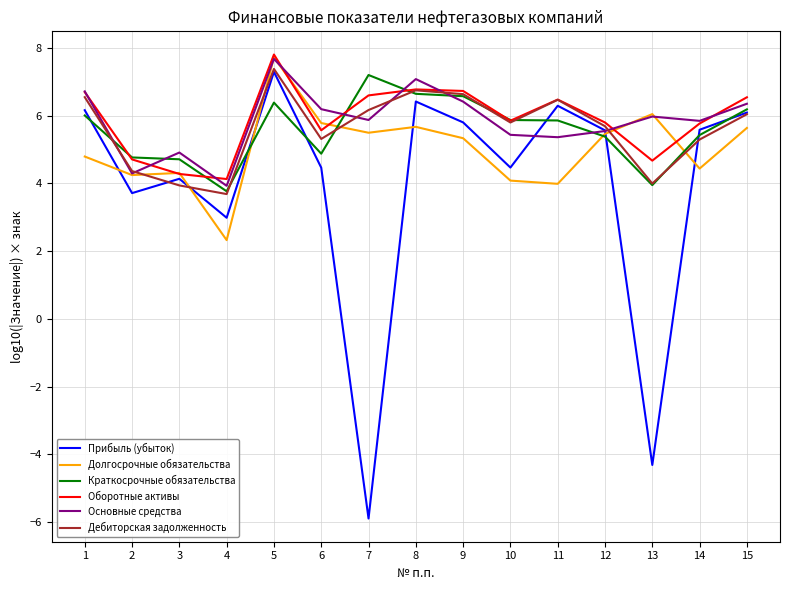

How many values in the Дебиторская задолженность series are below 5?

4